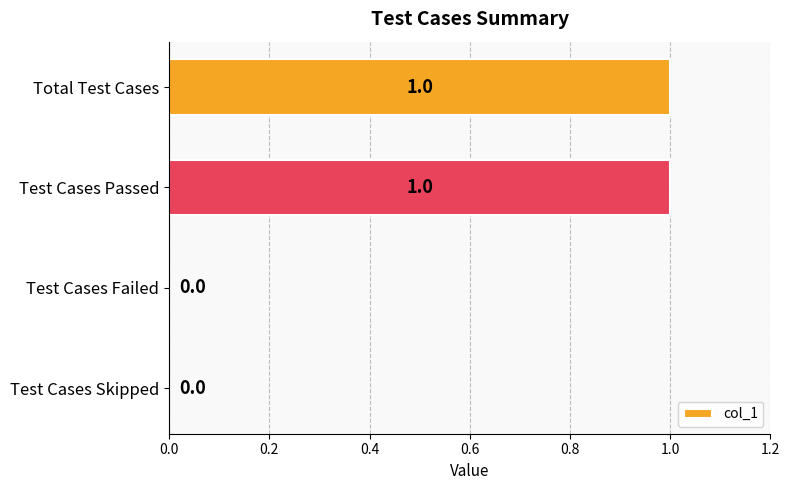

The chart shows a value of 1 at Test Cases Passed. True or false?

True